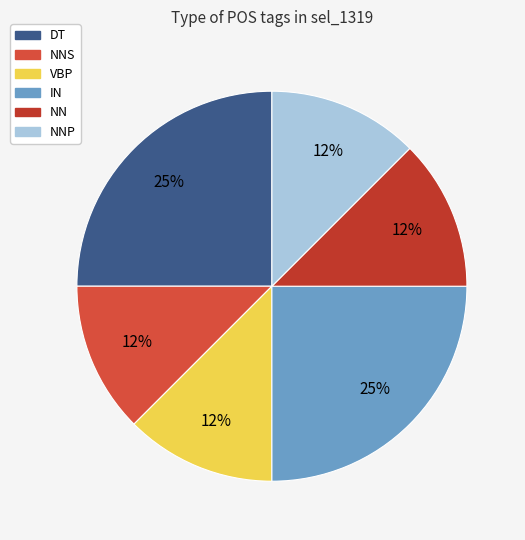

Does NNS represent more than half of the total?

No